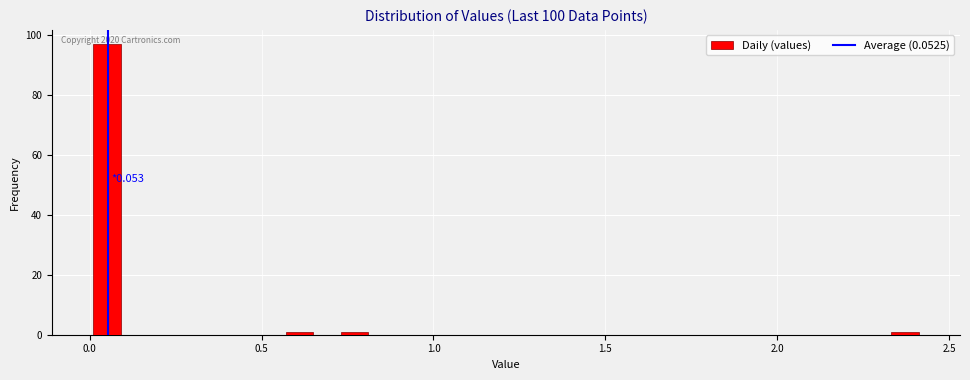

Read against the x-axis, roughly where is the centre of the tallest bar?

0.05